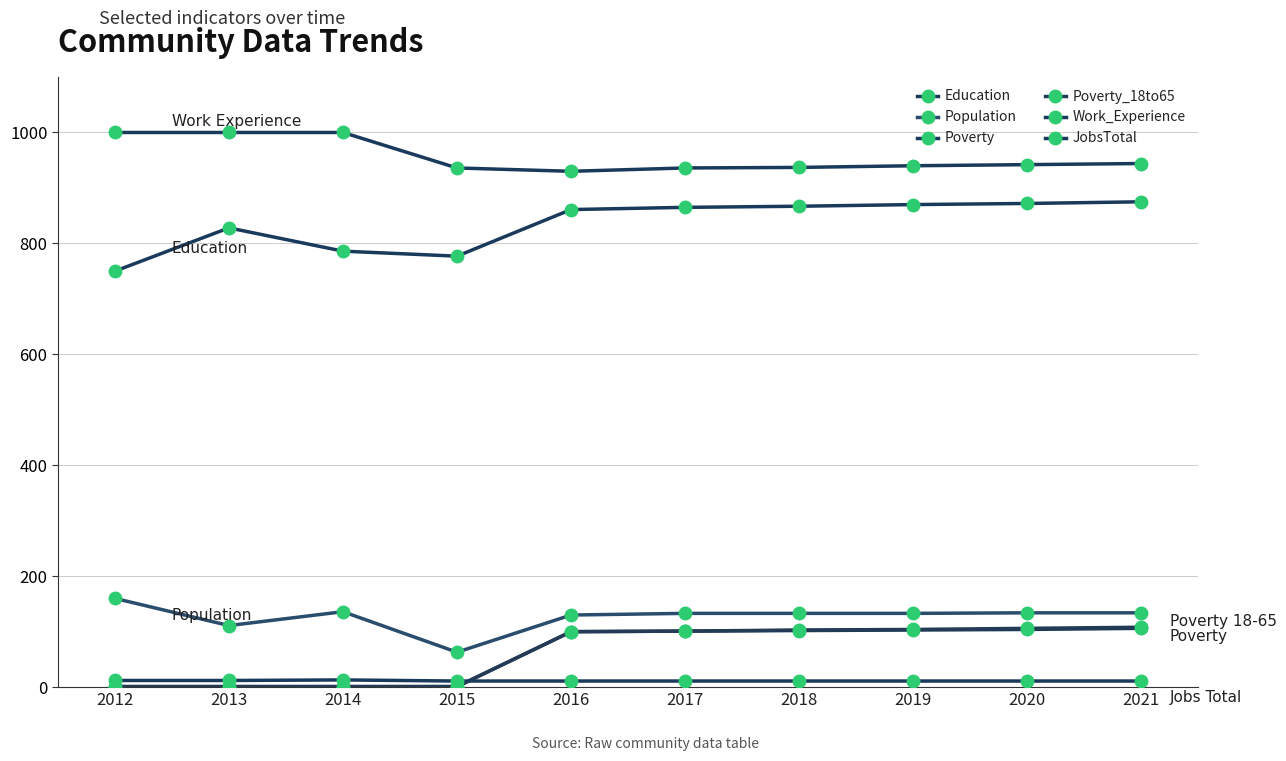

How many data points does each series have?

10